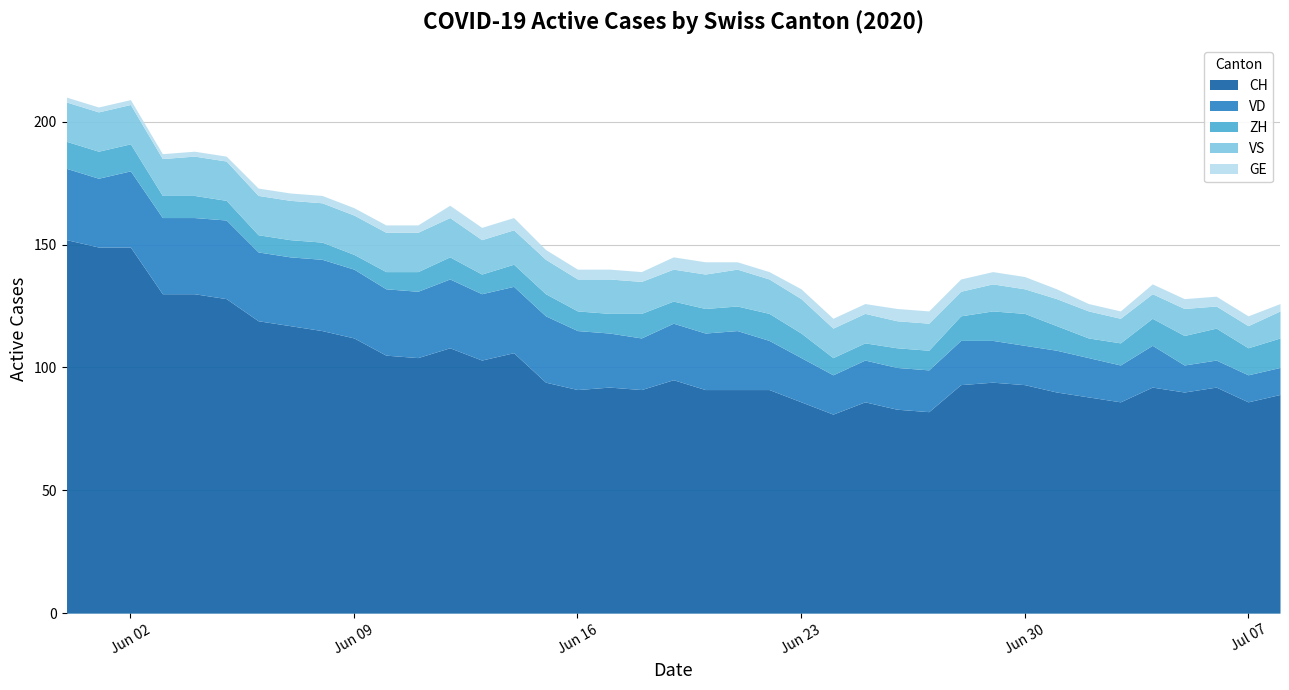

Does the chart have visible grid lines?

Yes